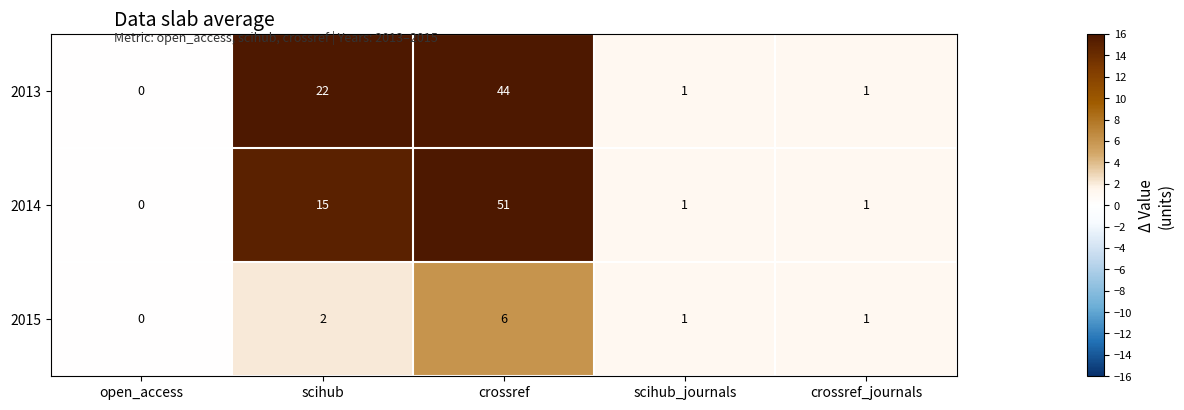

At how many categories does at least one series exceed 8?

2